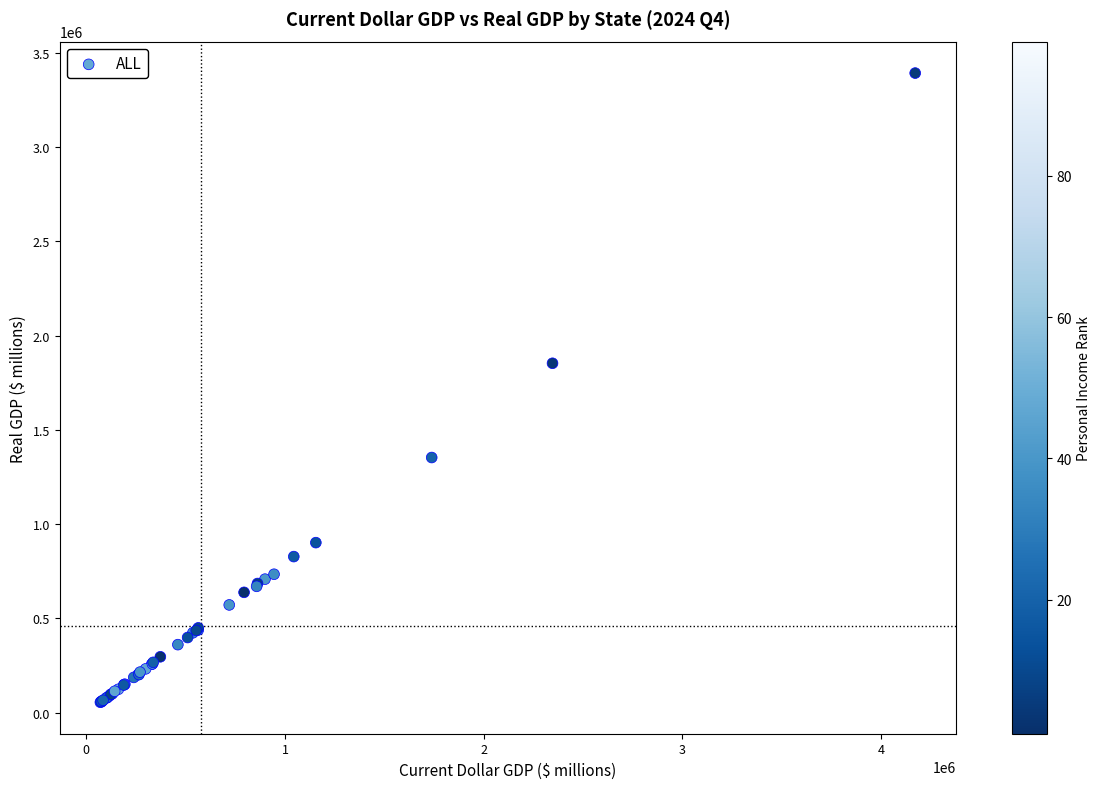

What Y value in the scatter plot is closest to 1724078?

1853430